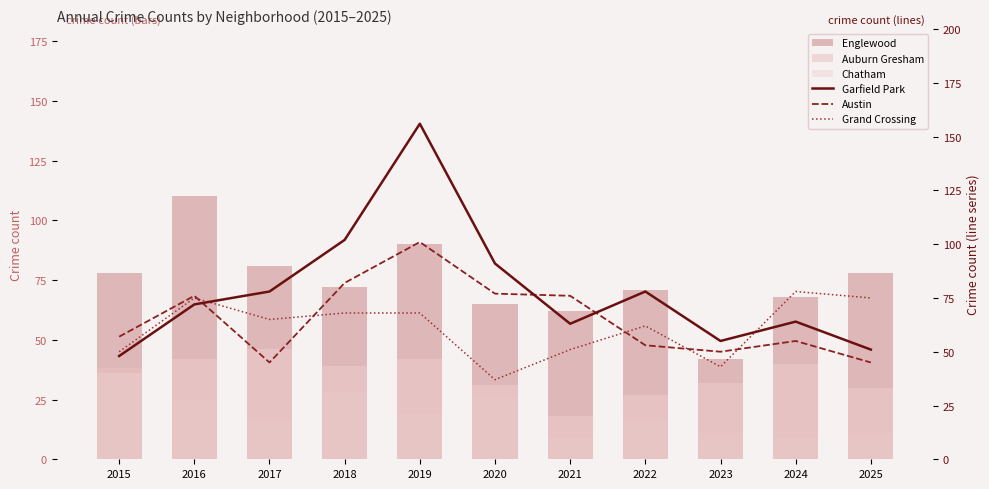

Where does the Chatham series first go above 36?

2016